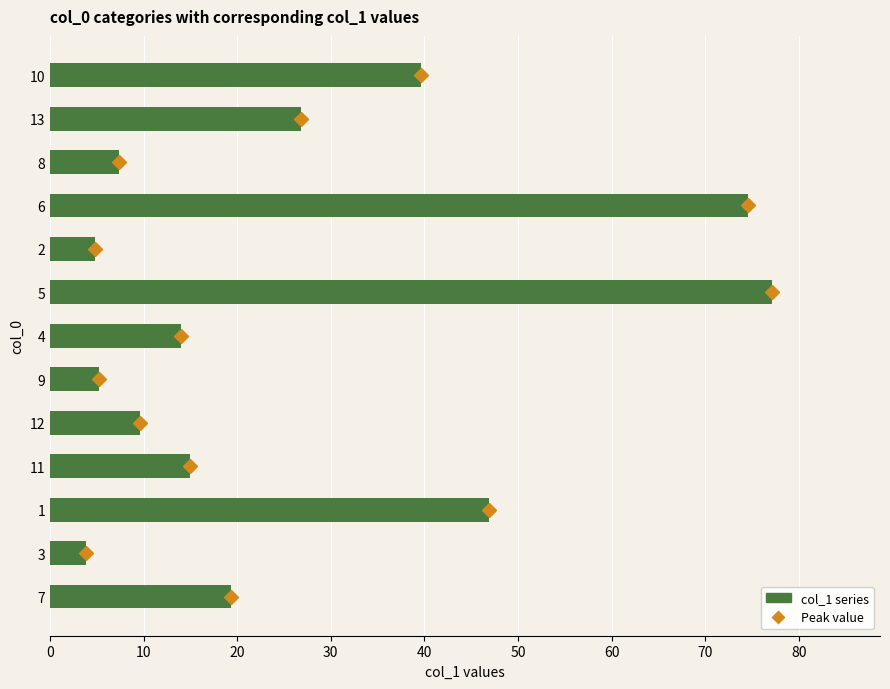

The chart shows a value of 20.3 at 11. True or false?

False